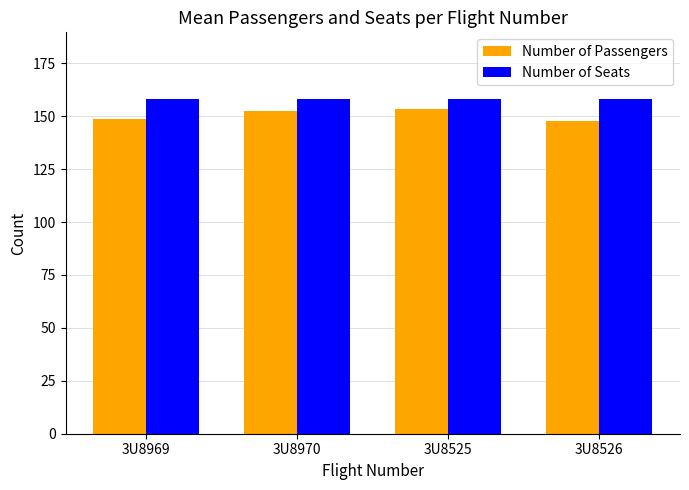

Does the chart contain any negative values?

No